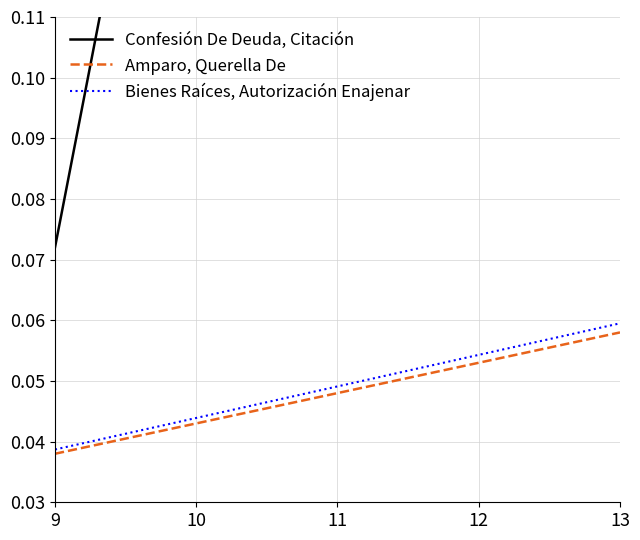

Where is Bienes Raíces, Autorización Enajenar nearest to the value 0?

9